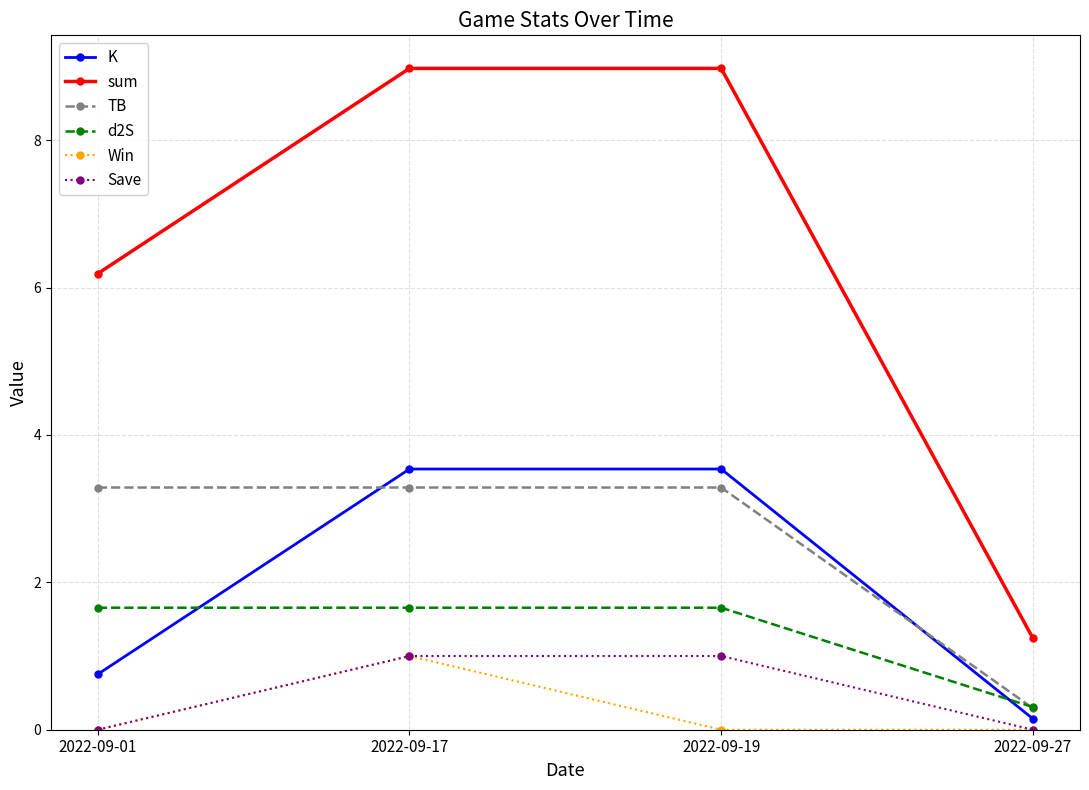

What is the maximum value for d2S?

1.7